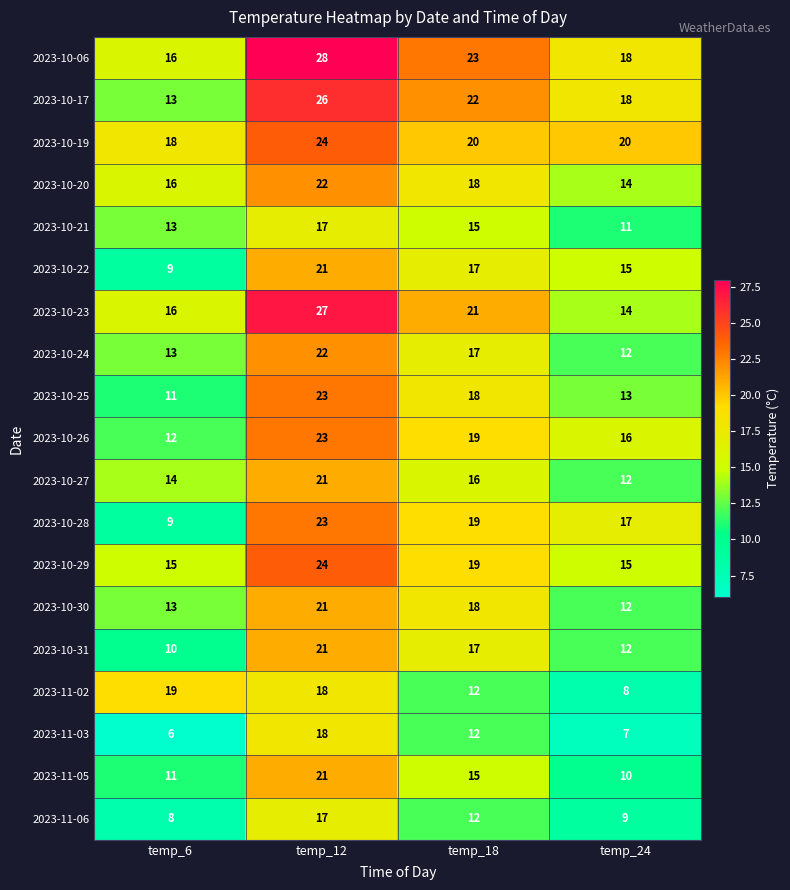

List the labels in order of 2023-10-28 value, largest first.

temp_12, temp_18, temp_24, temp_6